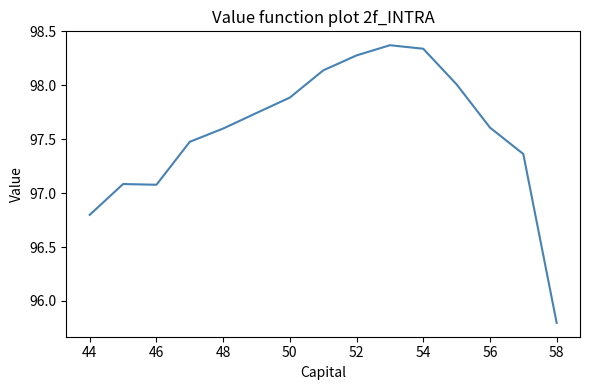

What is the minimum value shown in the chart?

95.8